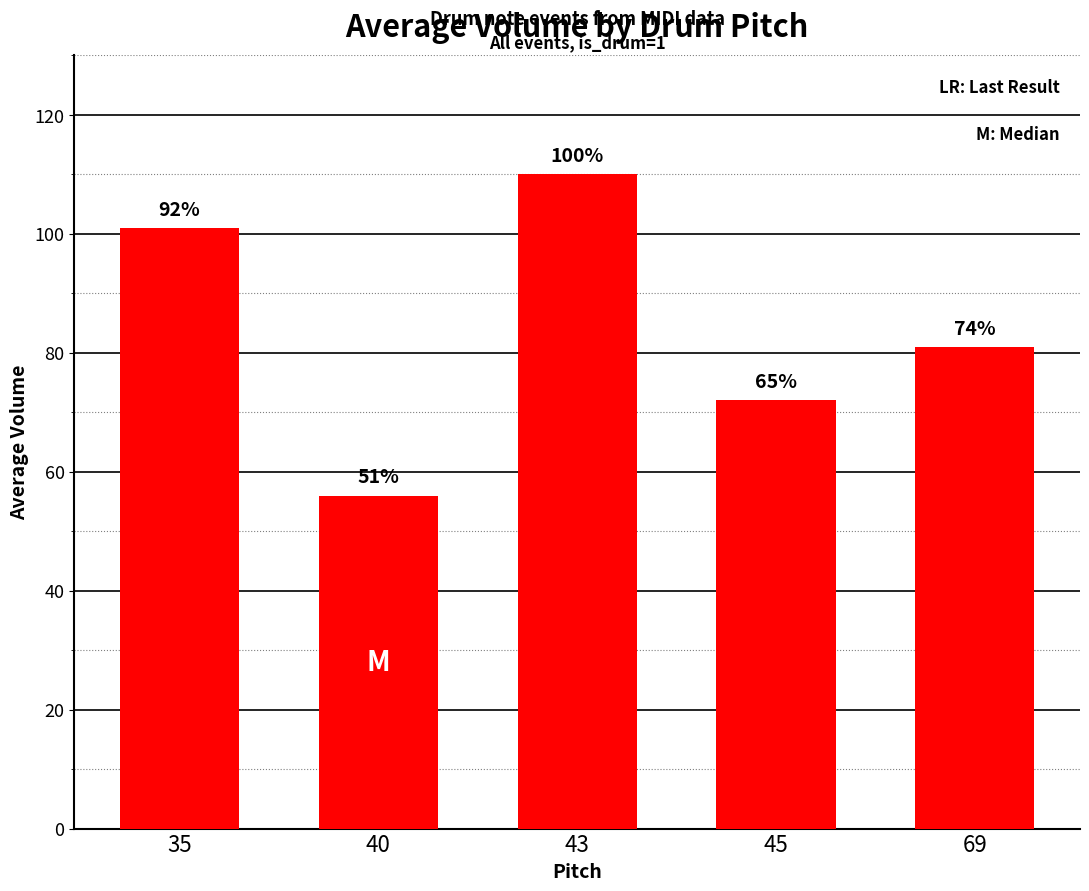

Are the bars horizontal?

No